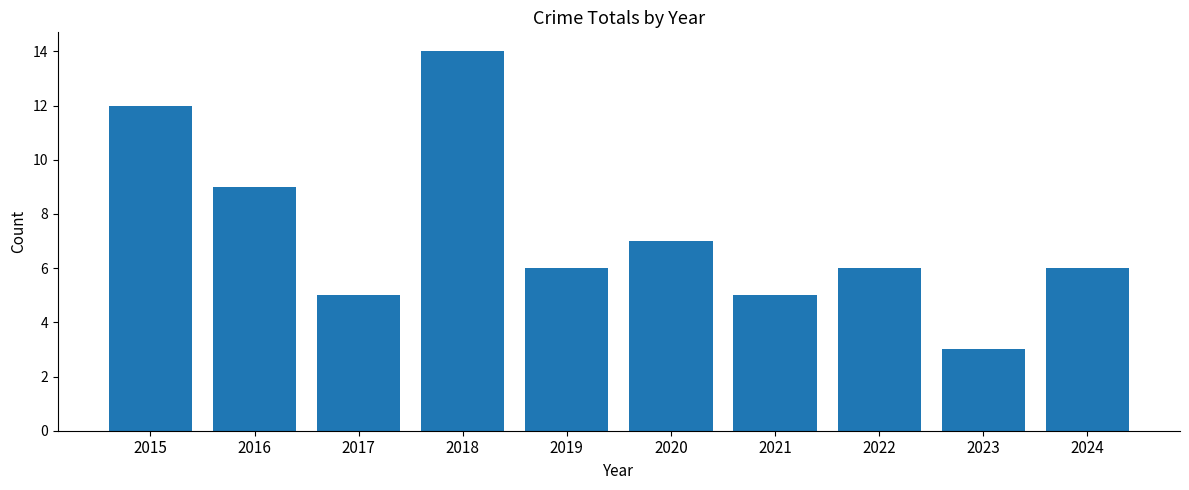

Reading right to left, transcribe all the data shown in this chart.

2024=6	2023=3	2022=6	2021=5	2020=7	2019=6	2018=14	2017=5	2016=9	2015=12